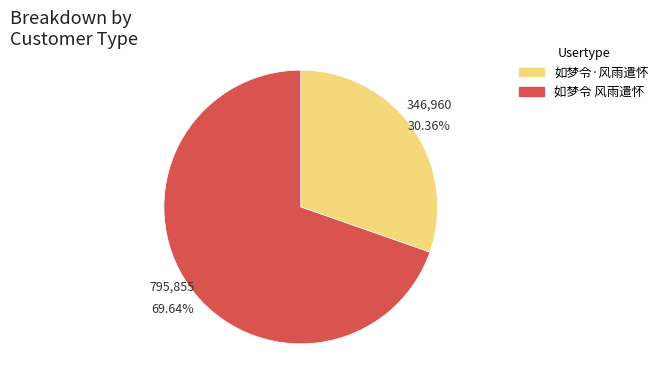

Which has a higher value, 如梦令 风雨遣怀 or 如梦令·风雨遣怀?

如梦令 风雨遣怀